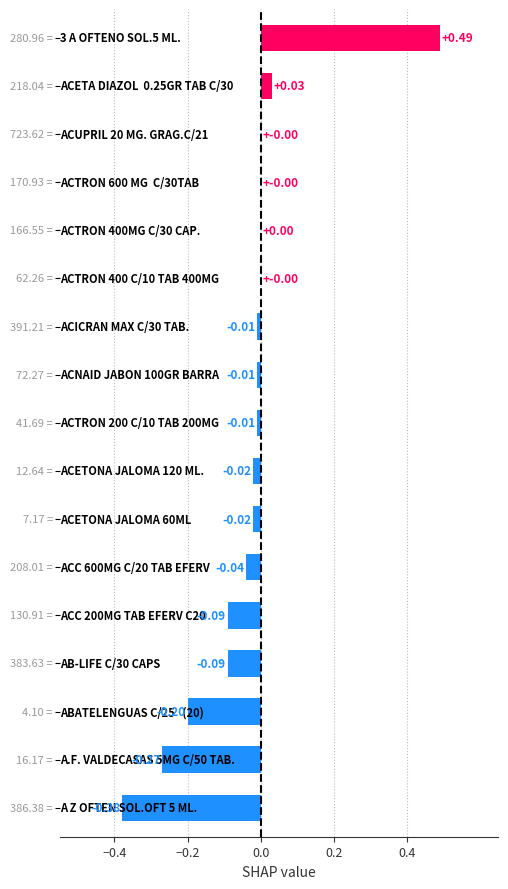

Are the bars horizontal?

Yes